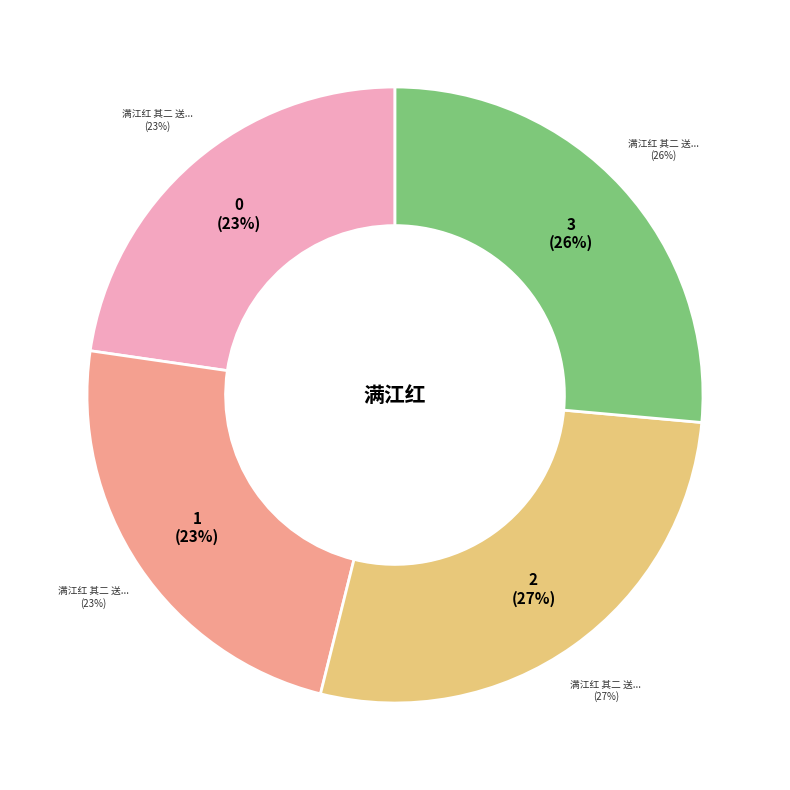

Do 满江红 其二 送濂裔之粤用《南溪词》韵 and 满江红 其二 送汤朝美自便归金坛 together represent more than half of the pie?

Yes